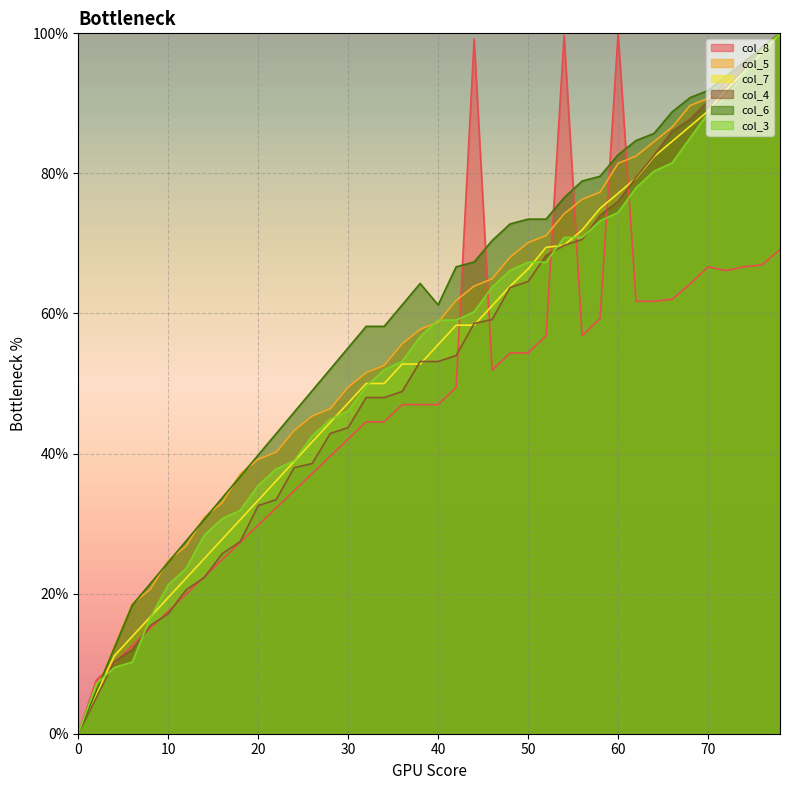

How many values in col_5 are above zero?

39